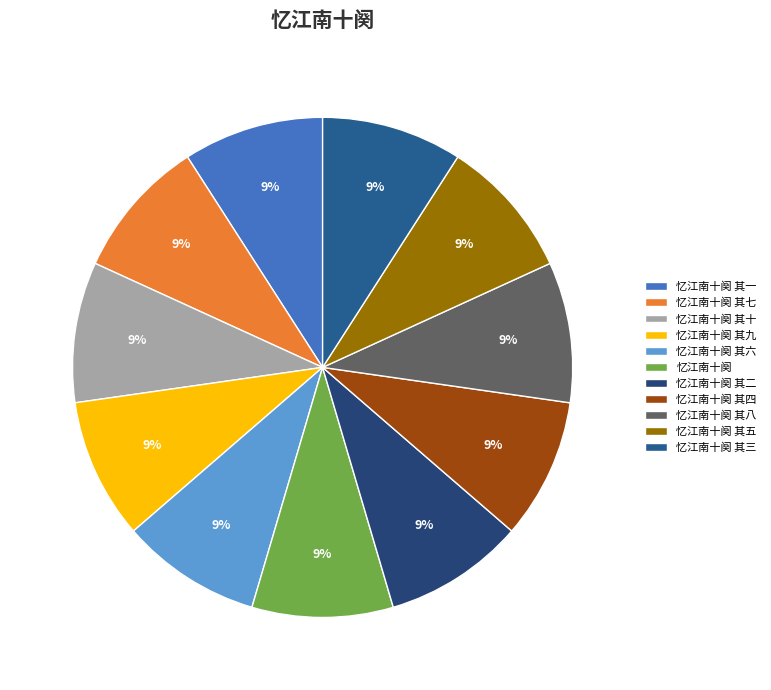

Does 忆江南十阕 其八 account for over 50% of the chart?

No